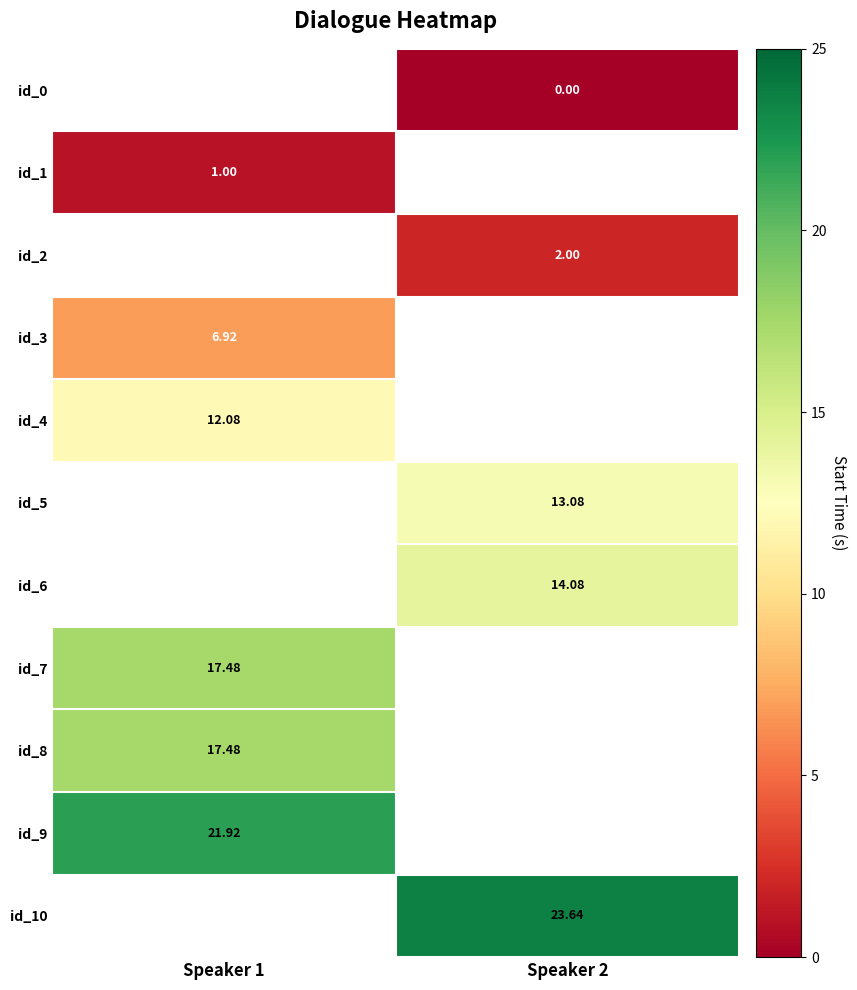

At which label is id_8 closest to 17?

Speaker 1